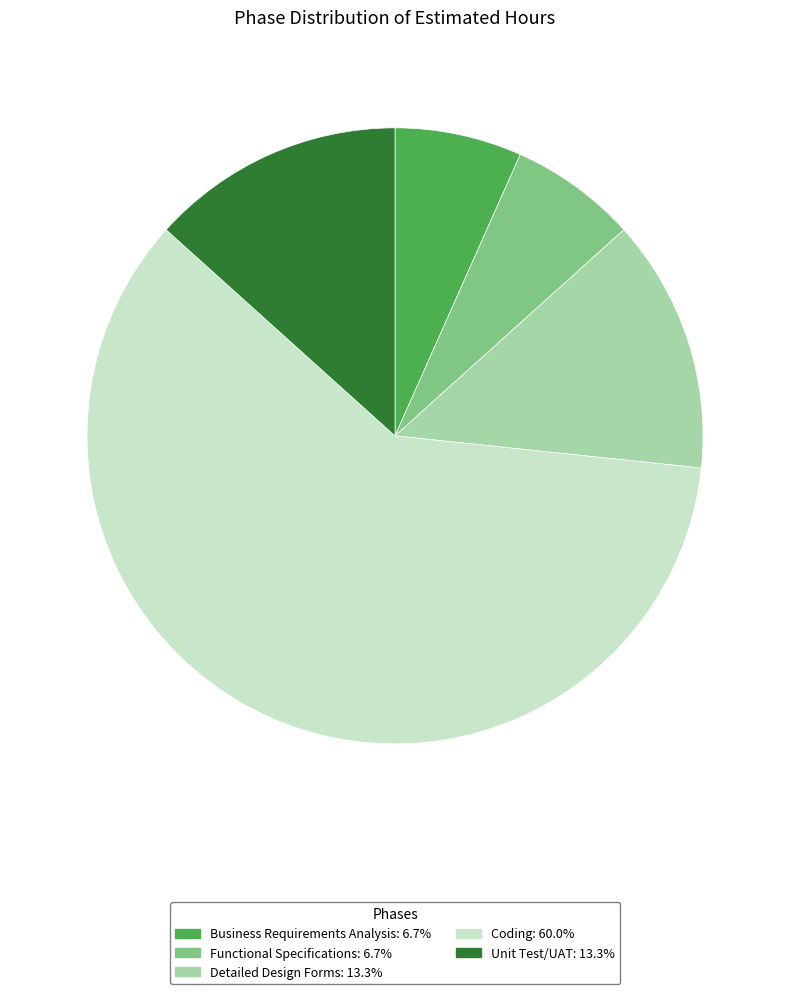

Which slice represents more than half of the pie?

Coding